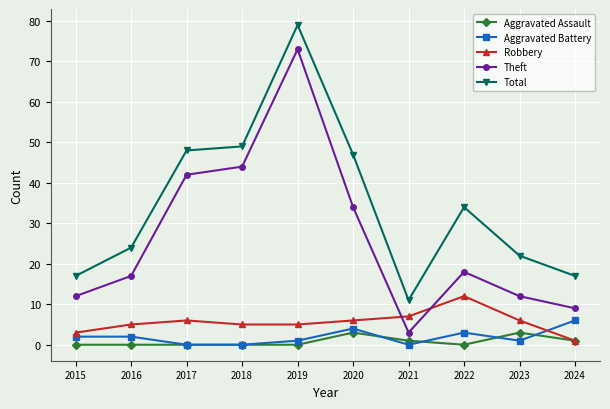

True or false: Theft and Robbery cross at least once.

True